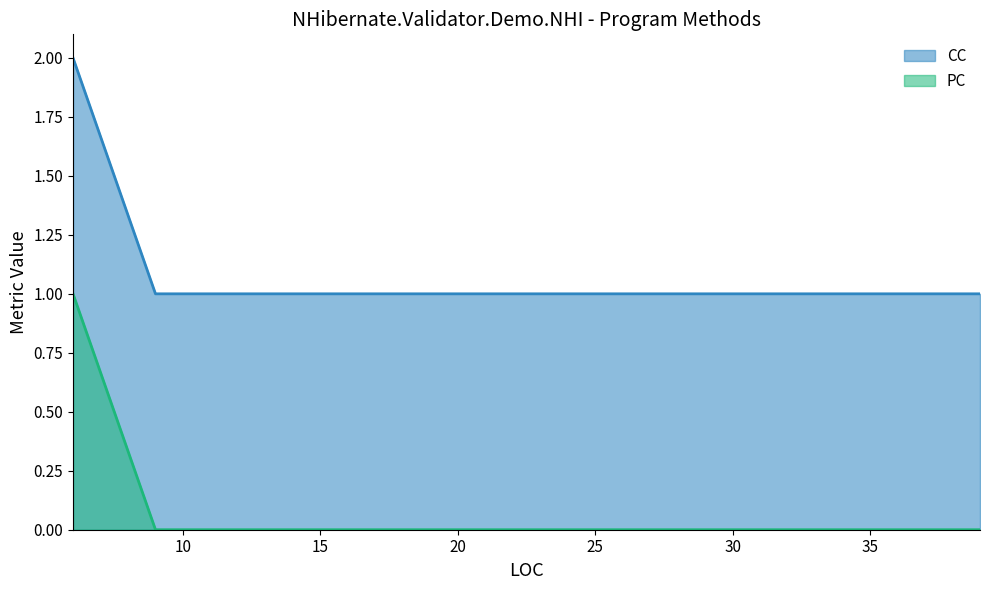

List the series in order of their overall mean, highest first.

CC, PC